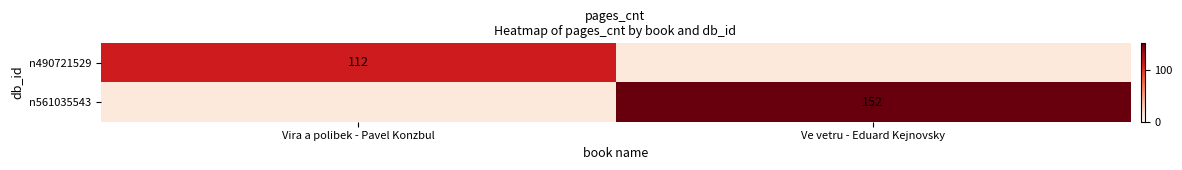

The value of n490721529 at Vira a polibek - Pavel Konzbul is 112. True or false?

True